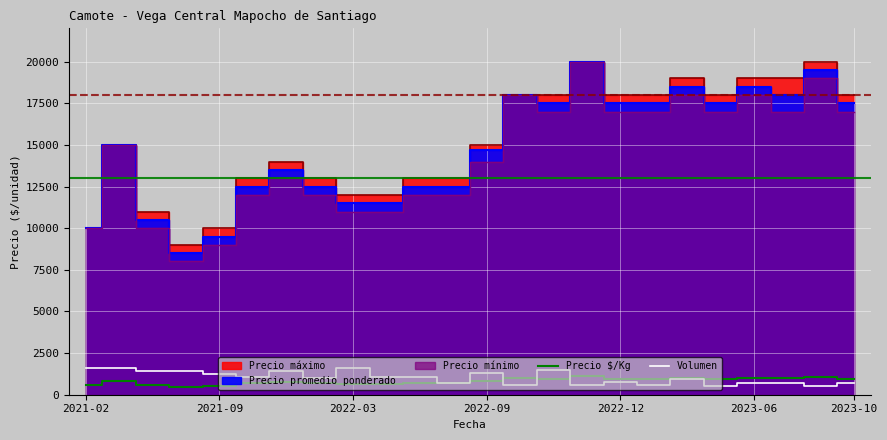

Which series changed the most between 2023-10 and 18?

Volumen